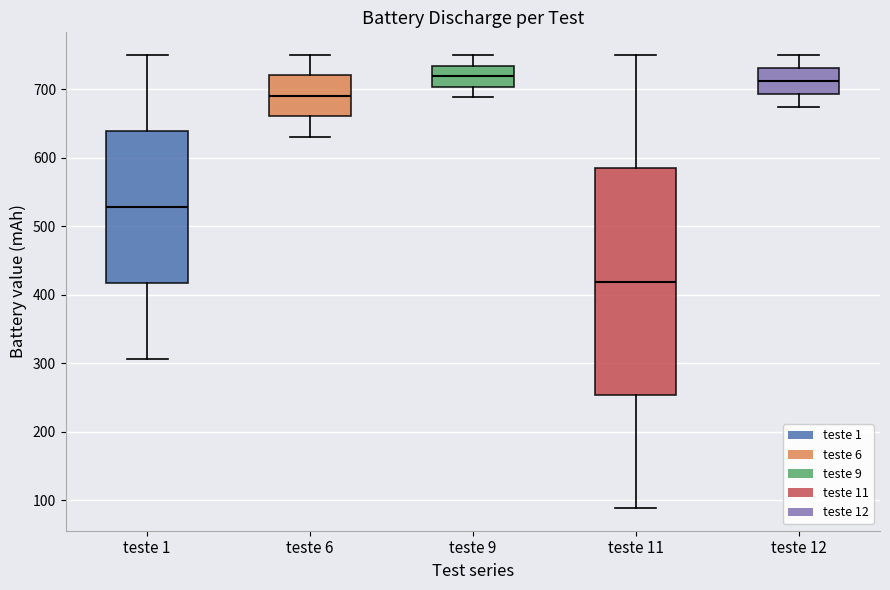

Reading left to right, read every box against the y-axis: the position of its median line, the range the box covers, and the ends of its whiskers. The values are not printed on the chart, so give them approximately, as read against the axis.

teste 1: median 530, box 420 to 640, whiskers 310 to 750
teste 6: median 690, box 660 to 720, whiskers 630 to 750
teste 9: median 720, box 700 to 730, whiskers 690 to 750
teste 11: median 420, box 250 to 580, whiskers 90 to 750
teste 12: median 710, box 690 to 730, whiskers 670 to 750